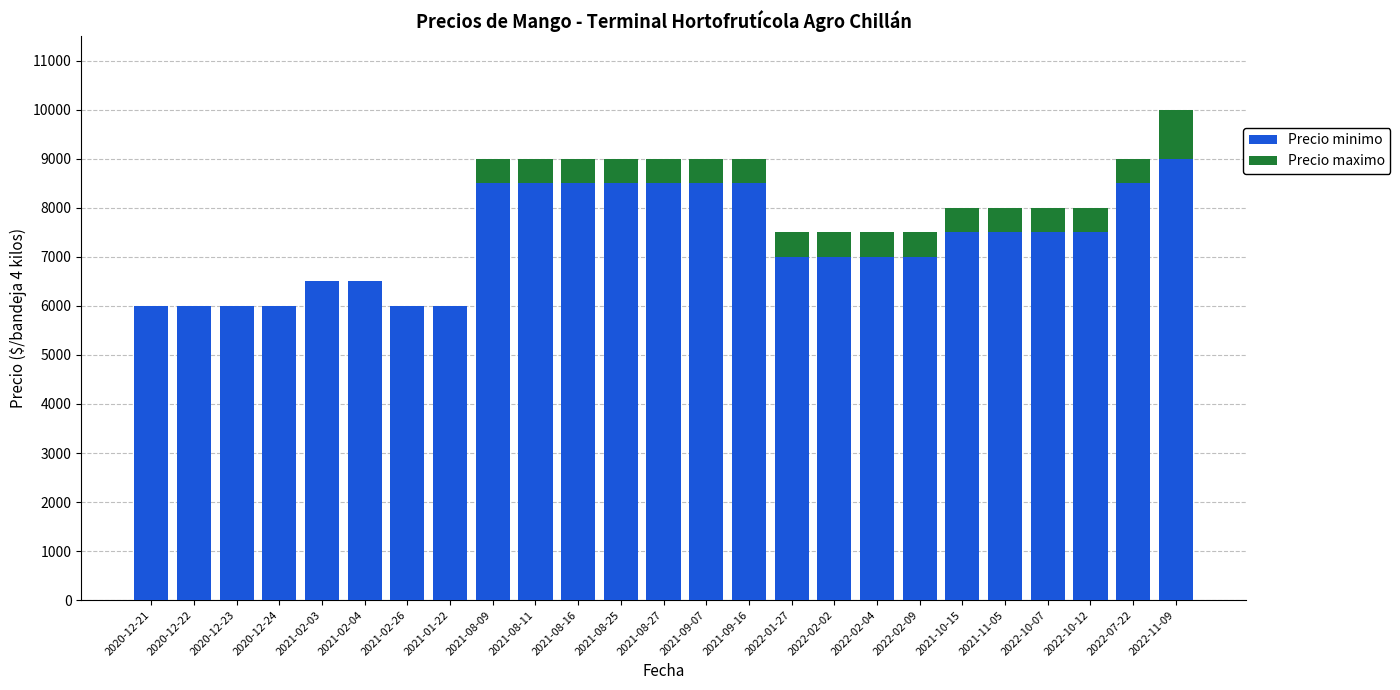

At which category is the sum across all series the highest?

2022-11-09